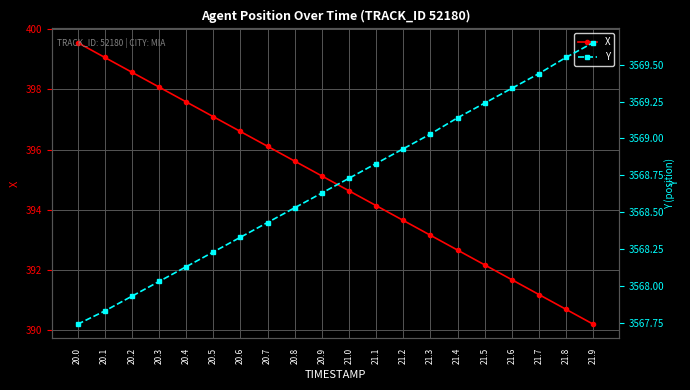

Between 21.0 and 21.6, which series saw the biggest shift?

X